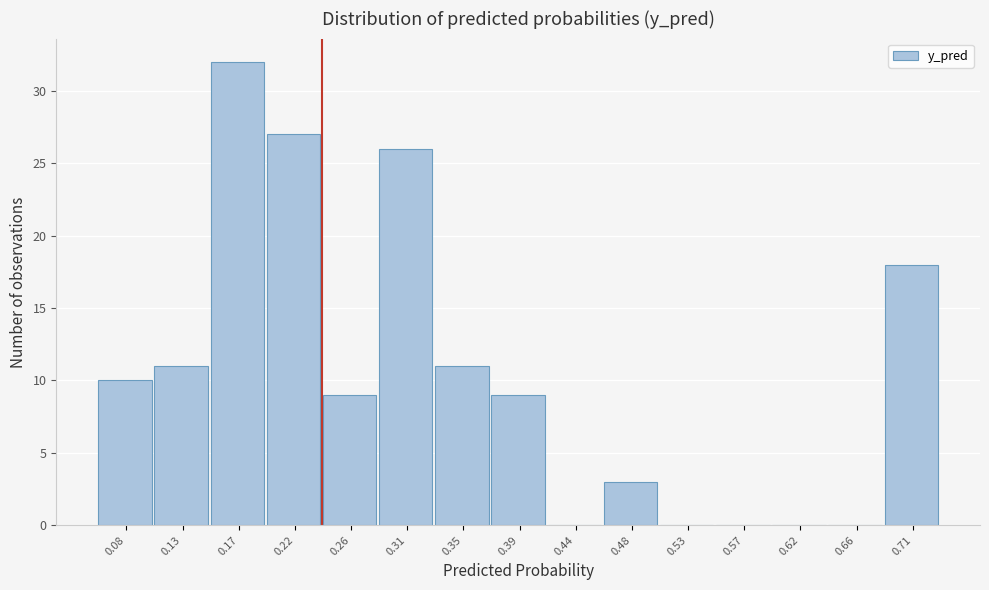

Reading left to right, what are all the values shown in this chart?

0.08=10	0.13=11	0.17=32	0.22=27	0.26=9	0.31=26	0.35=11	0.39=9	0.44=0	0.48=3	0.53=0	0.57=0	0.62=0	0.66=0	0.71=18